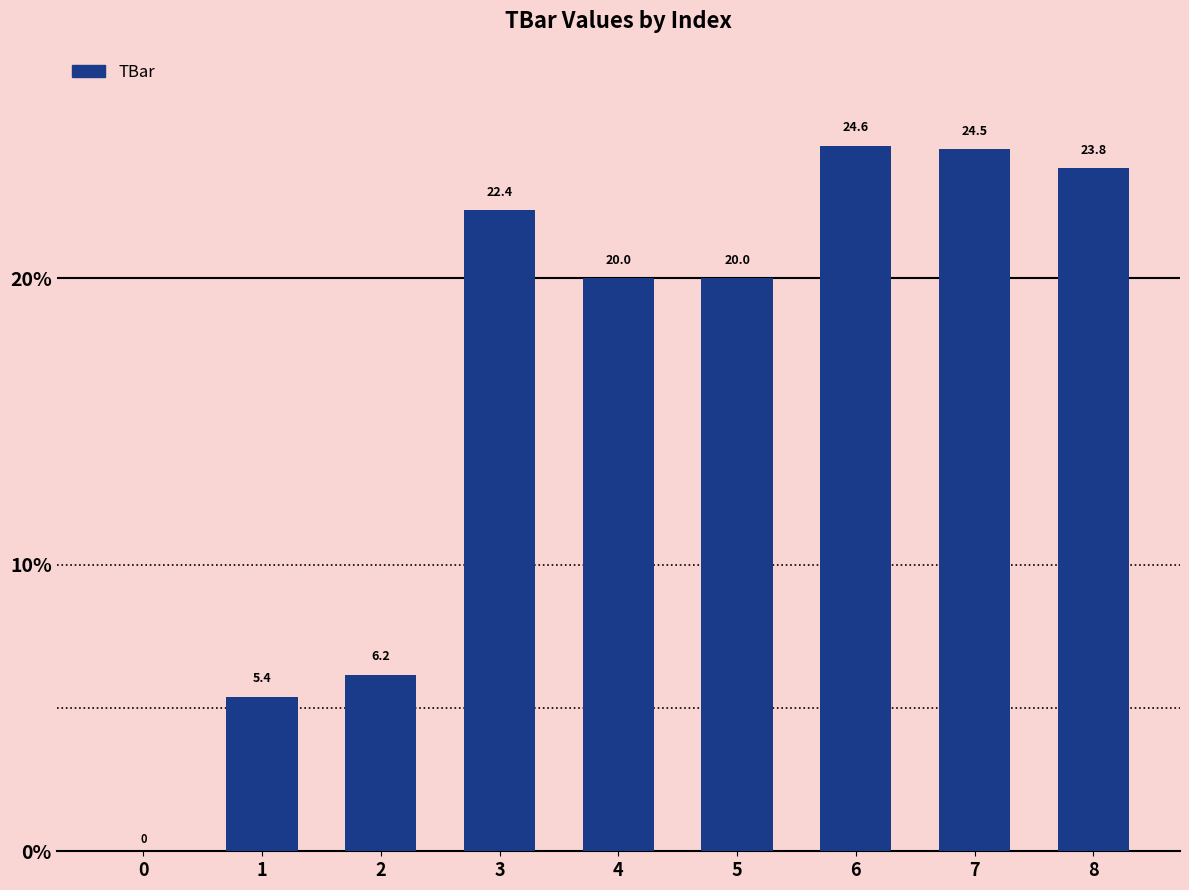

The value at 5 is 31.1. True or false?

False